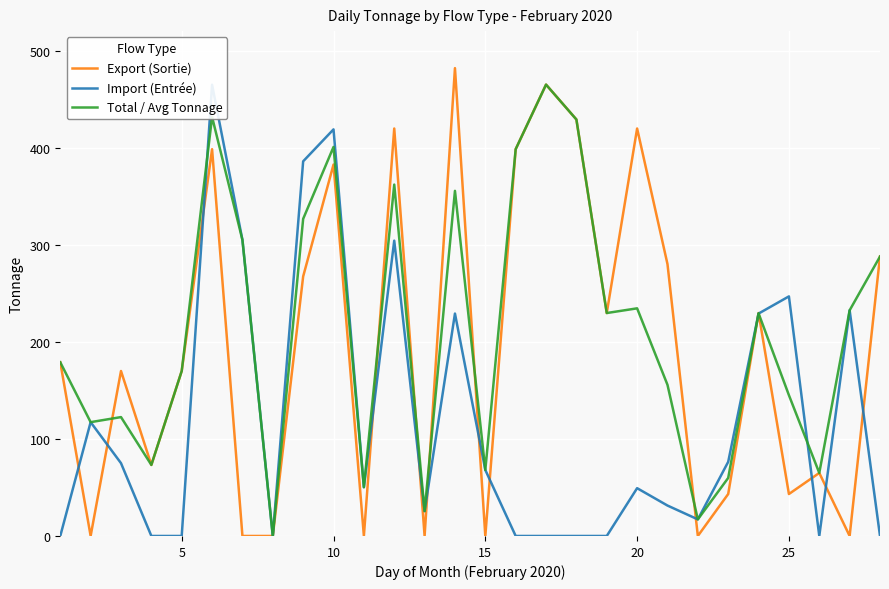

What is the difference between the maximum and second lowest values in the Import (Entrée) series?

464.8